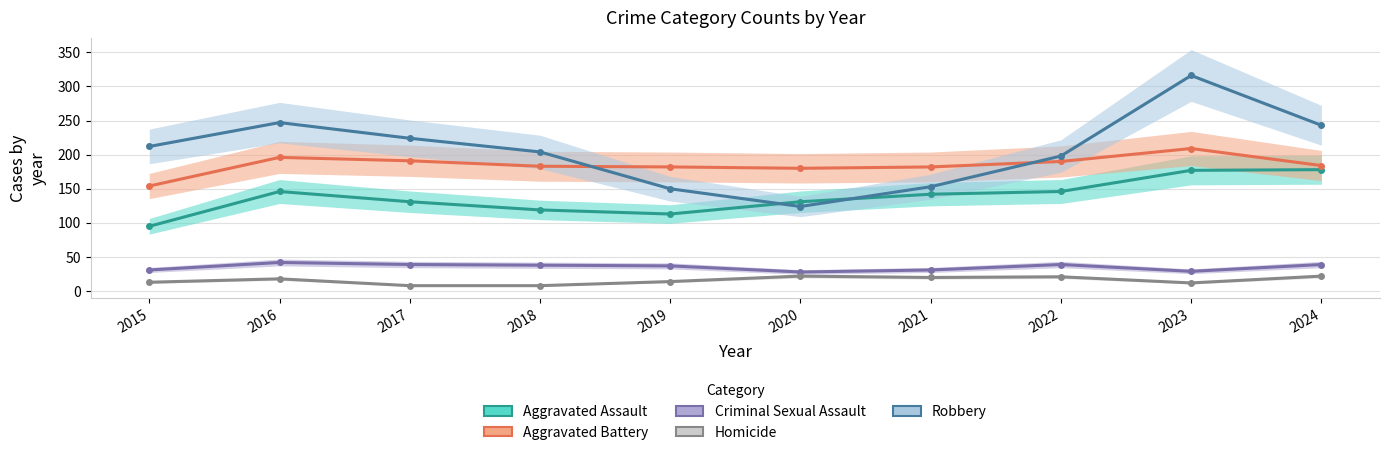

How many interior local valleys does the Robbery series have?

1